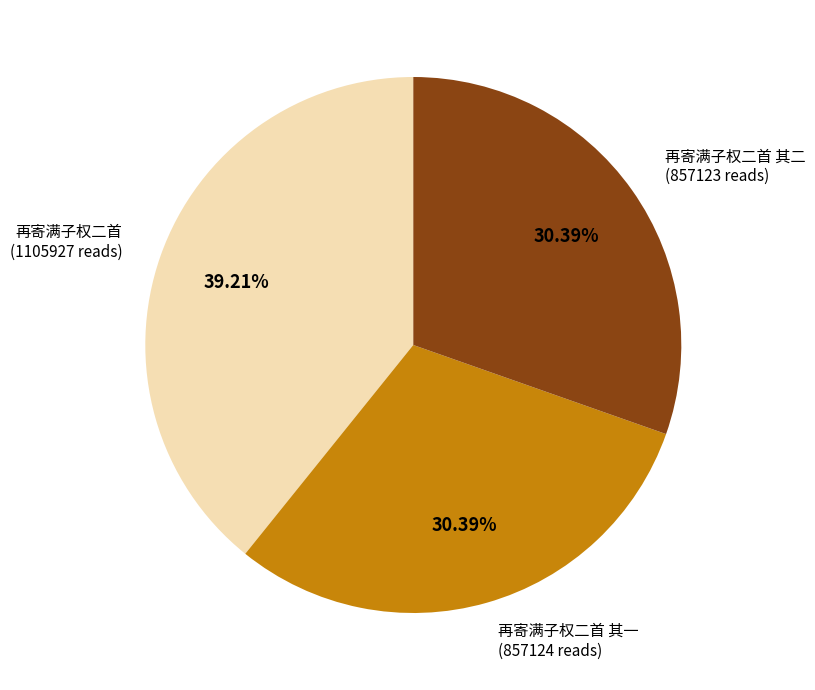

Does any single category account for the majority?

No